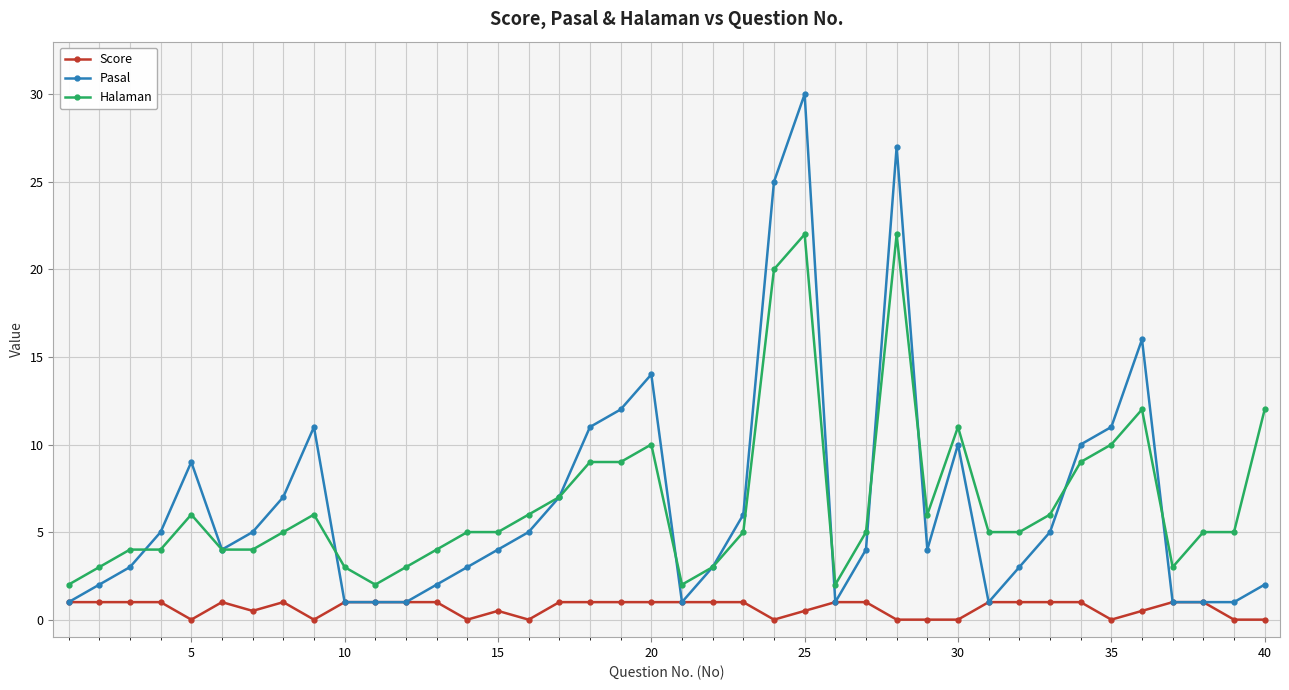

True or false: Halaman has more than 0 interior local peaks.

True